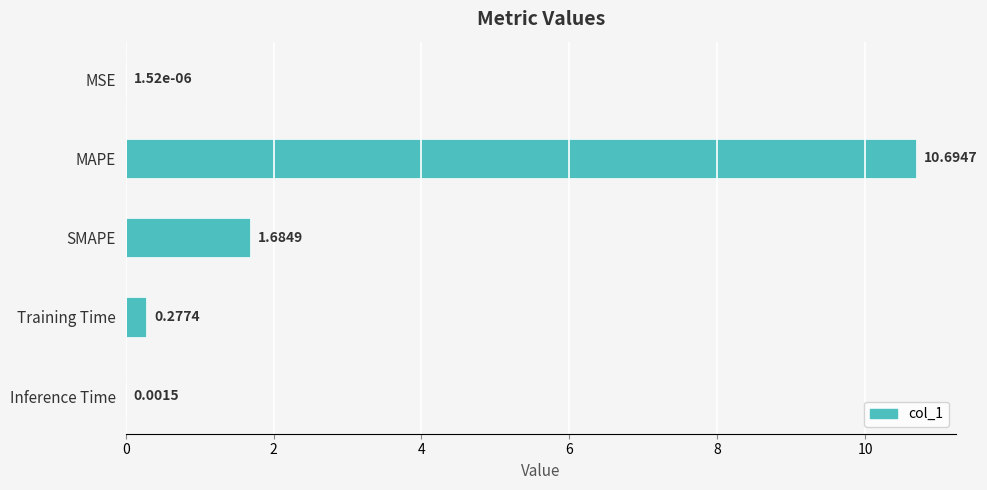

At which label is the value closest to 5?

SMAPE